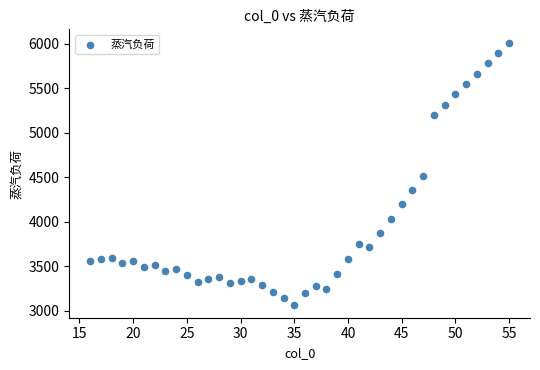

What is the range of X values (max minus min)?

39.0